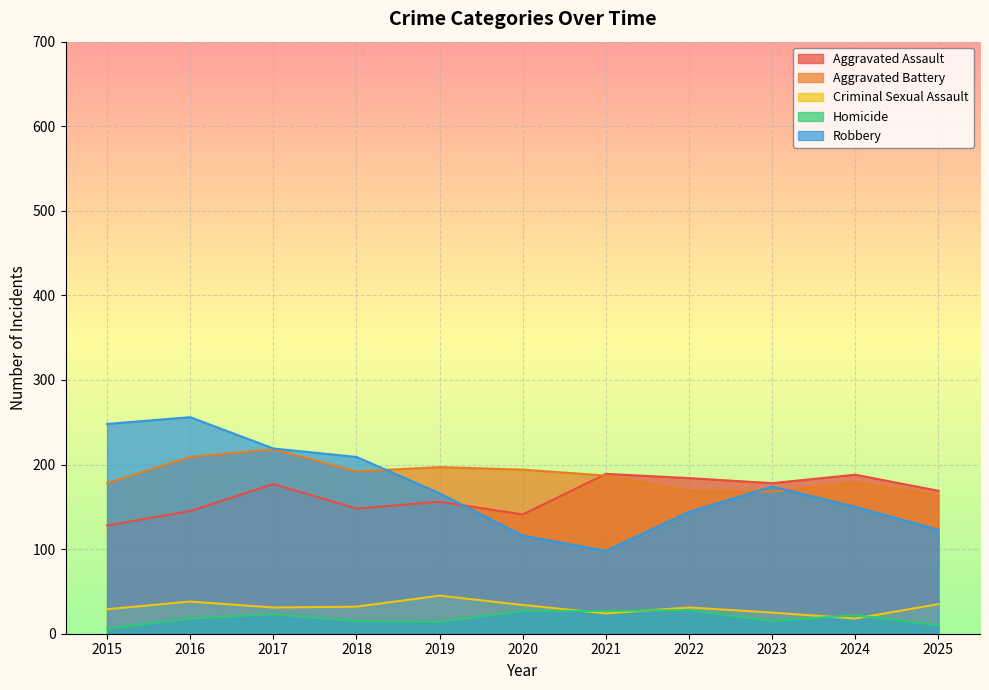

Between 2016 and 2020, which series saw the biggest shift?

Robbery